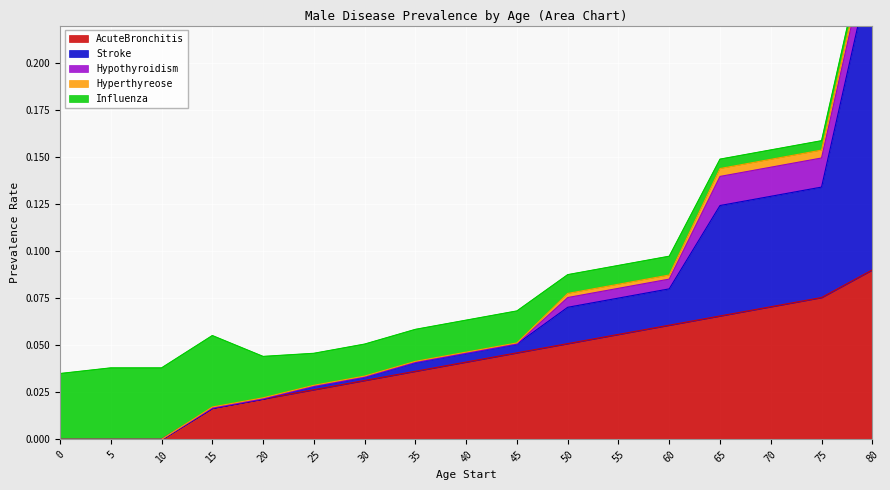

How many categories are shown in the chart?

17